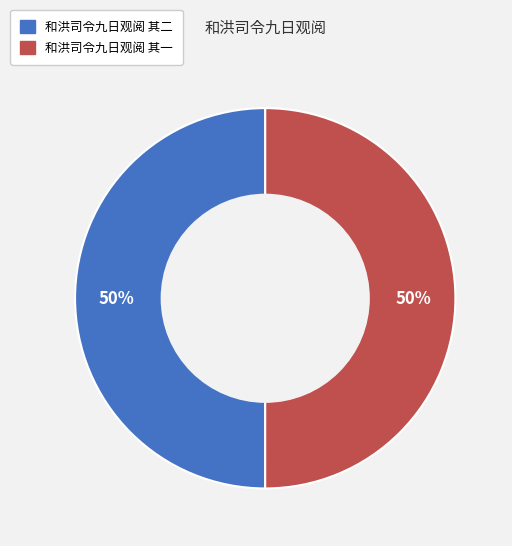

True or false: 和洪司令九日观阅 其一 accounts for 57% of the total.

False